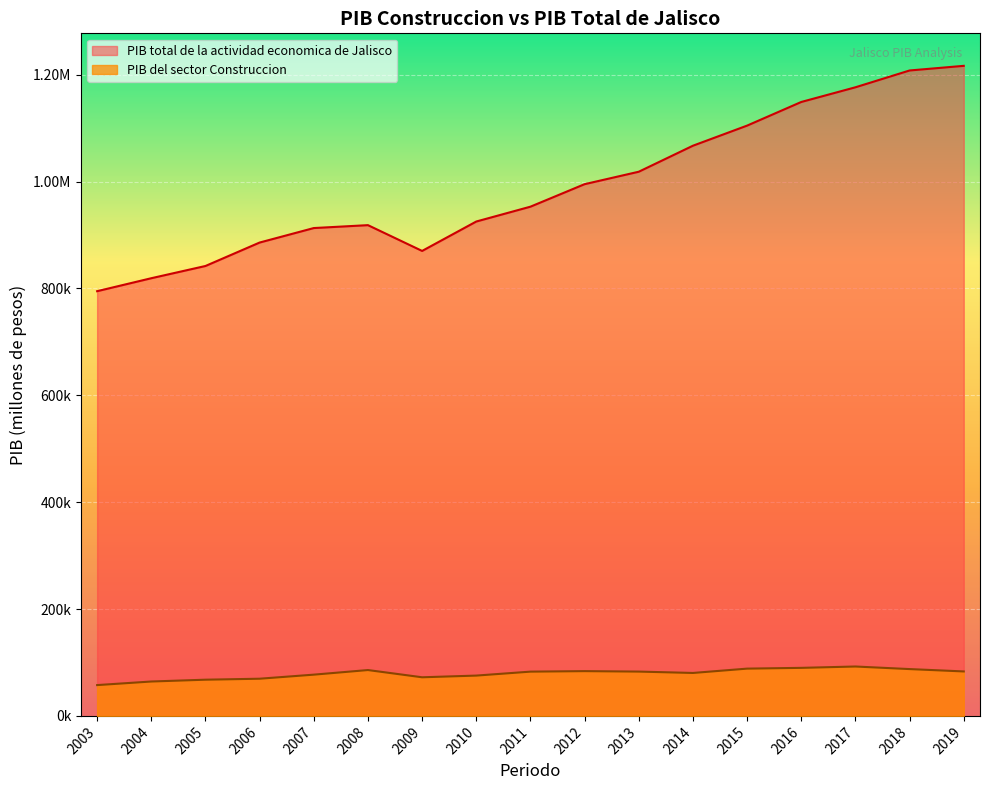

Between 2005 and 2012, which series saw the biggest shift?

PIB total de la actividad economica de Jalisco